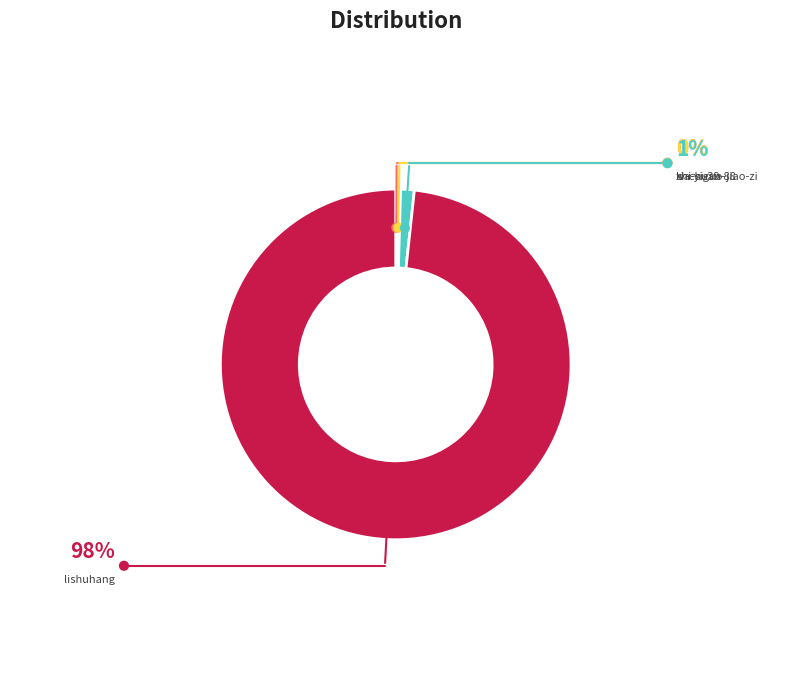

What portion of the pie excludes xia-yiguo-jiao-zi?

99.7%